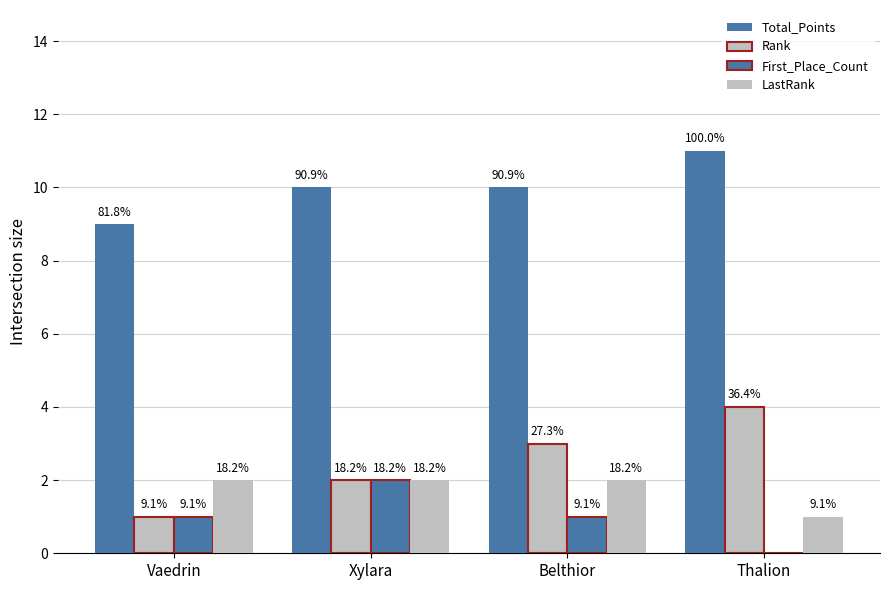

At which category is the sum across all series the highest?

Xylara